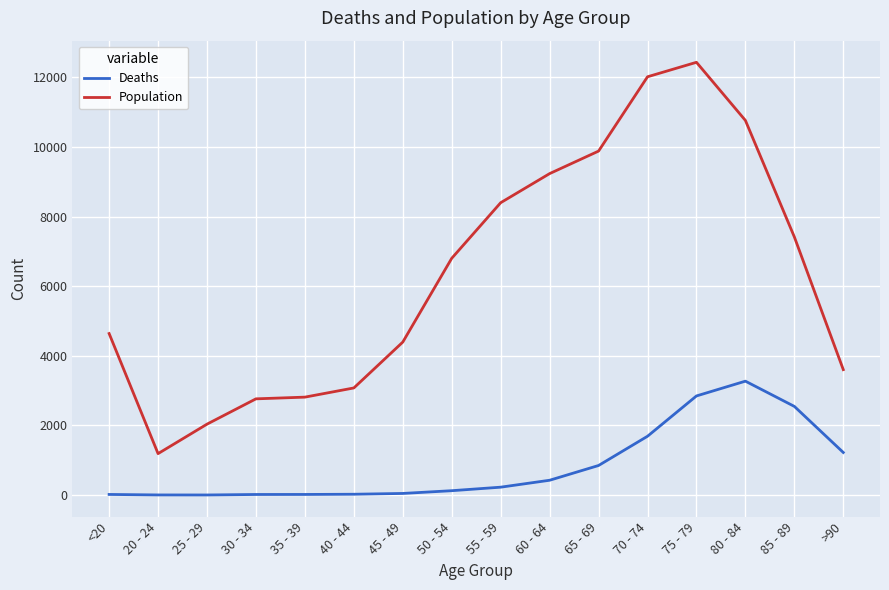

What is the difference between the second highest and second lowest values in the Deaths series?

2844